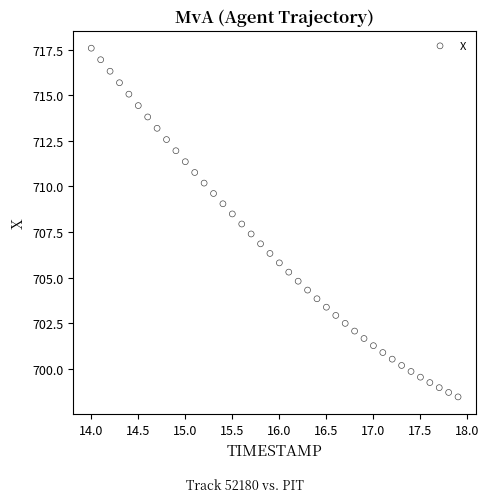

What is the range of X values (max minus min)?

3.9